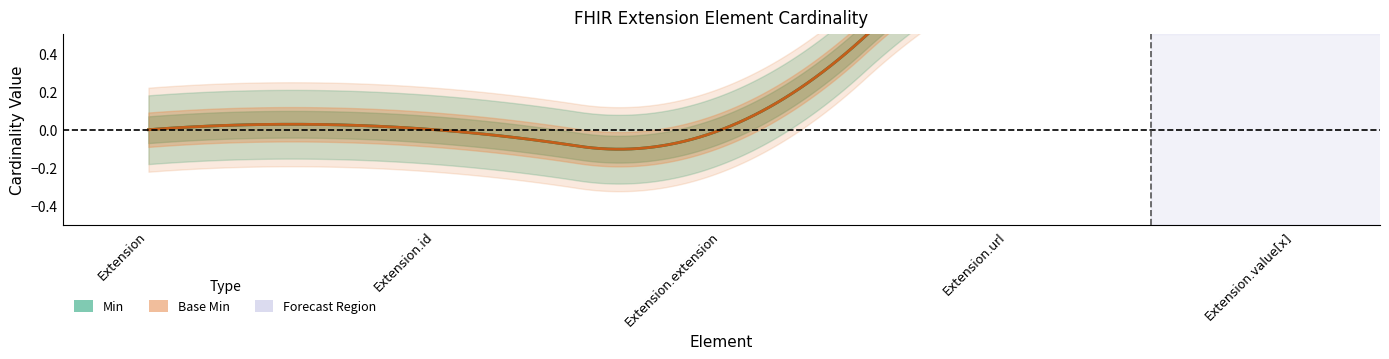

The Base Min series shows 0 at Extension. True or false?

True